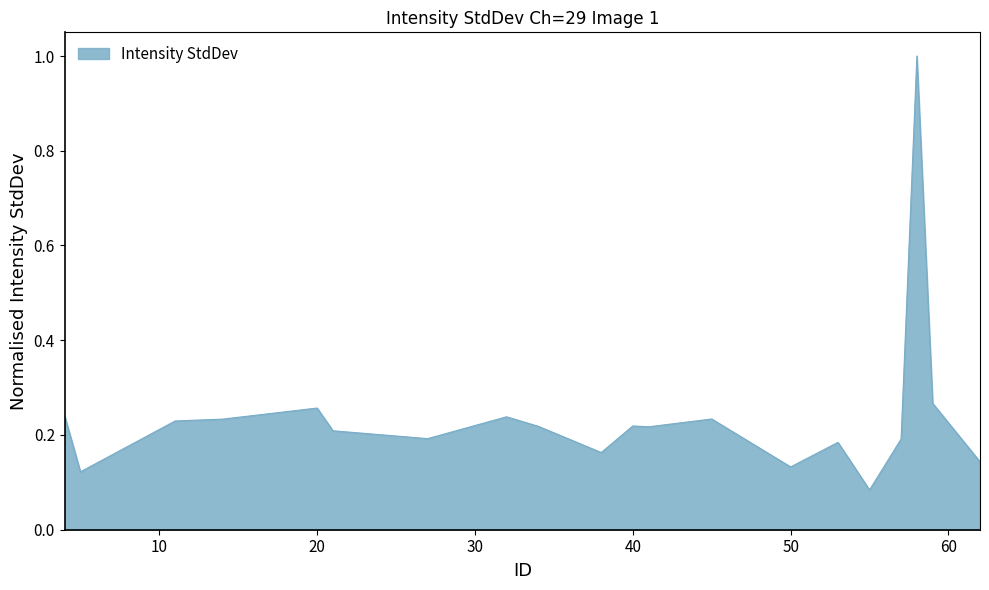

How many categories are shown in the chart?

20